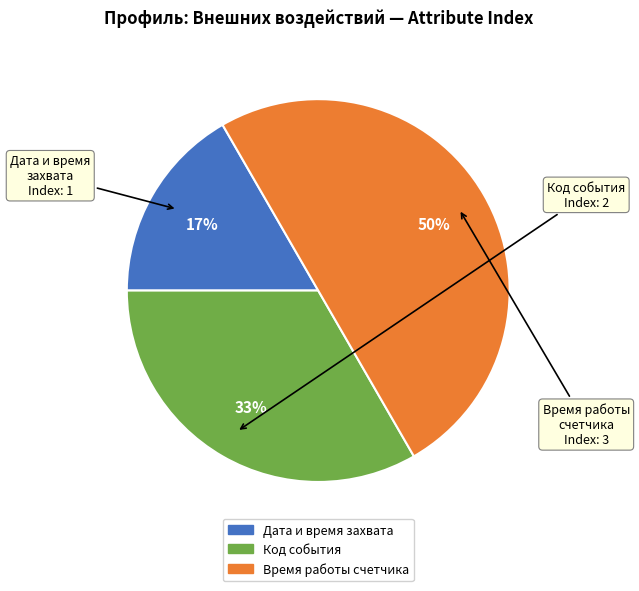

To the nearest percent, what is the difference between the largest and smallest slice percentages?

33%